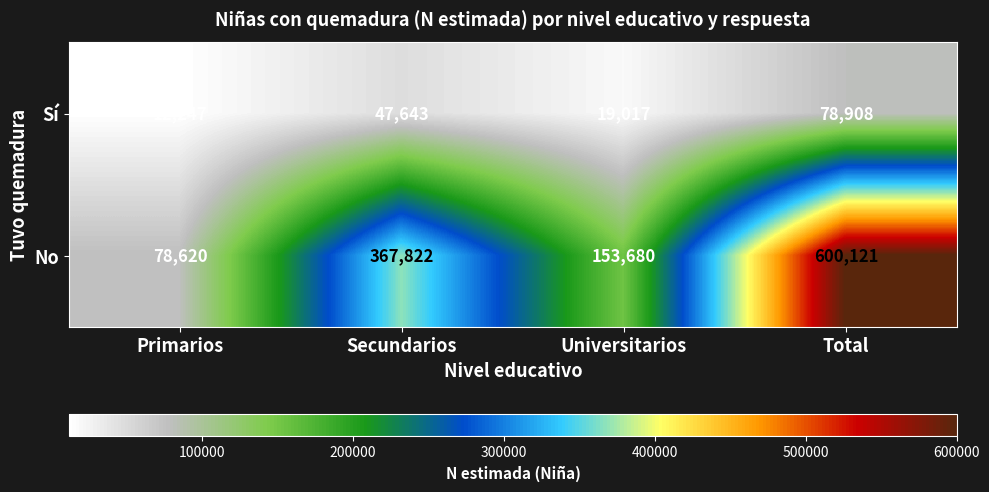

Reading left to right, list all the values displayed in this chart.

Sí: Primarios=12247	Secundarios=47643	Universitarios=19017	Total=78908
No: Primarios=78620	Secundarios=367822	Universitarios=153680	Total=600121